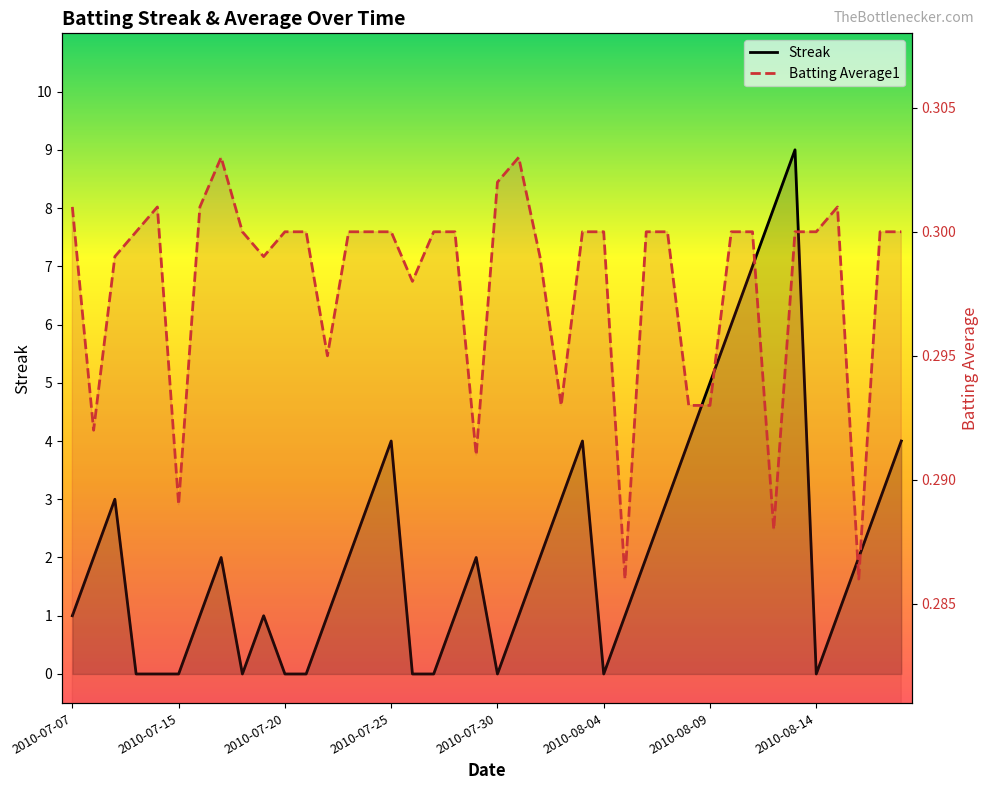

Is it true that Batting Average1 equals 0.5 at 2010-07-10?

False